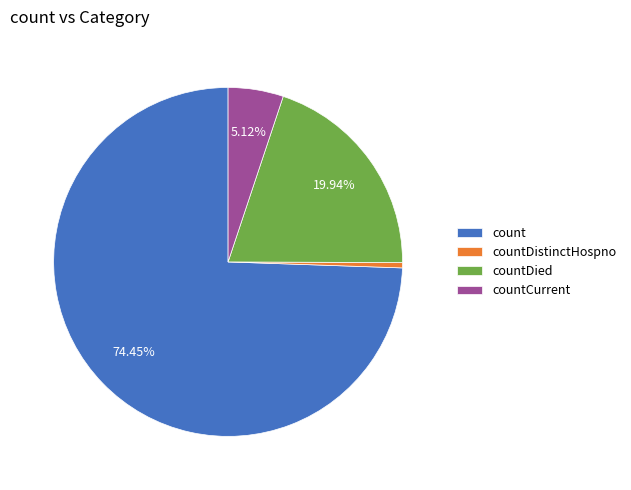

What is the majority slice?

count